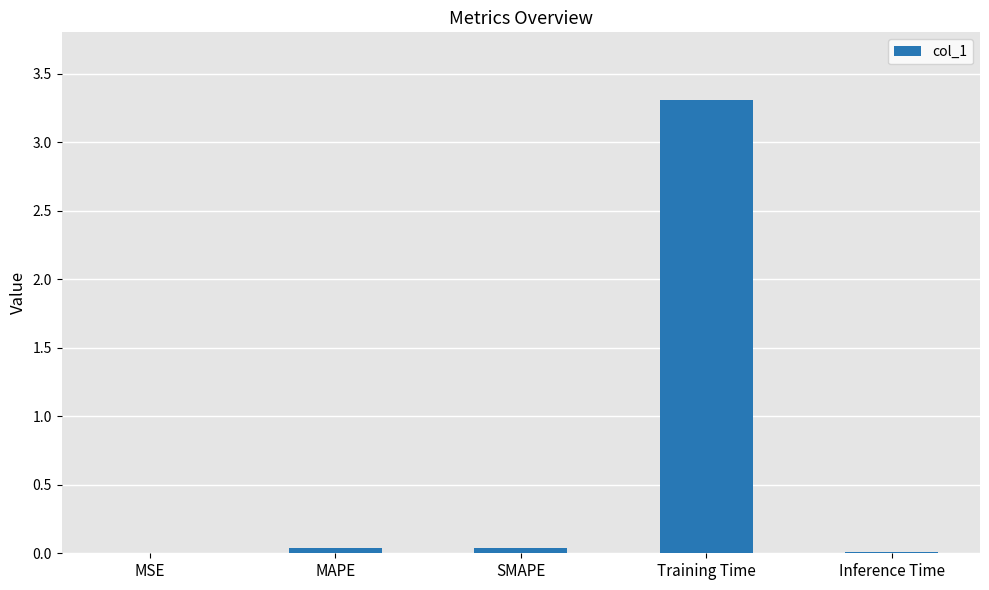

Are the bars horizontal?

No